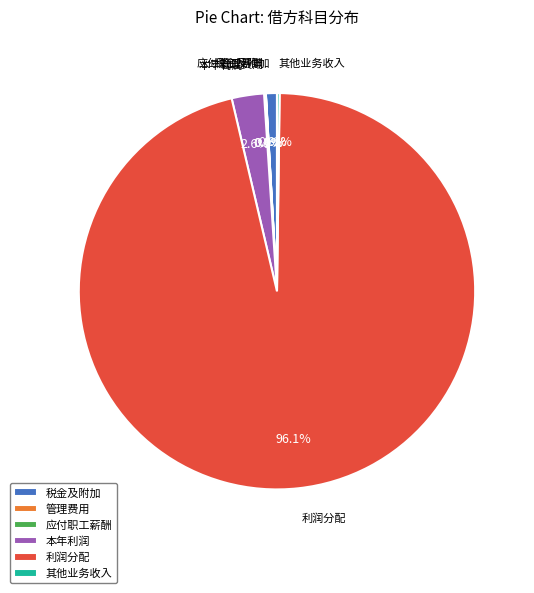

What percentage is NOT represented by 本年利润?

97.4%